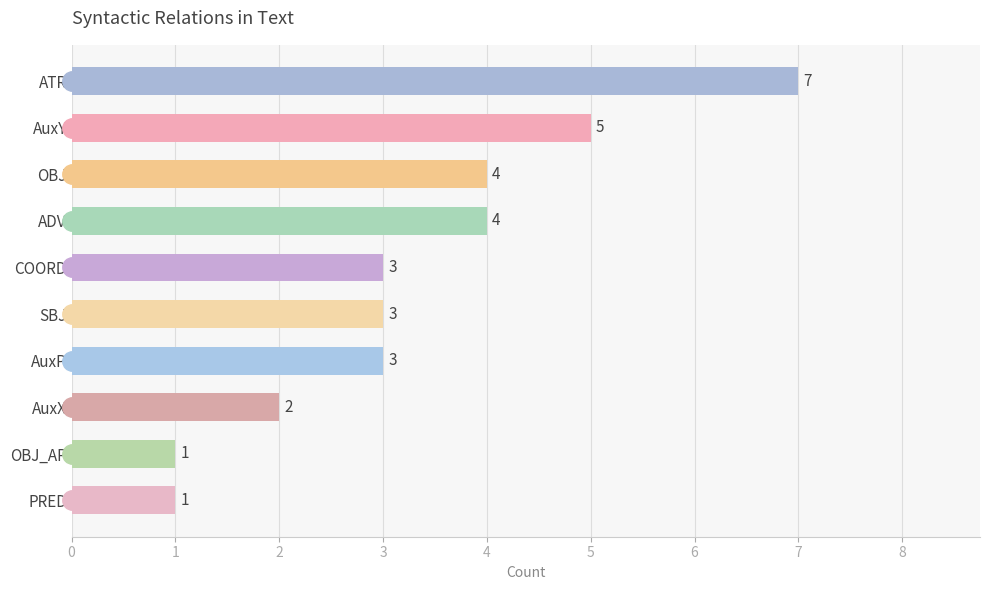

What is the difference between the maximum and second lowest values?

6